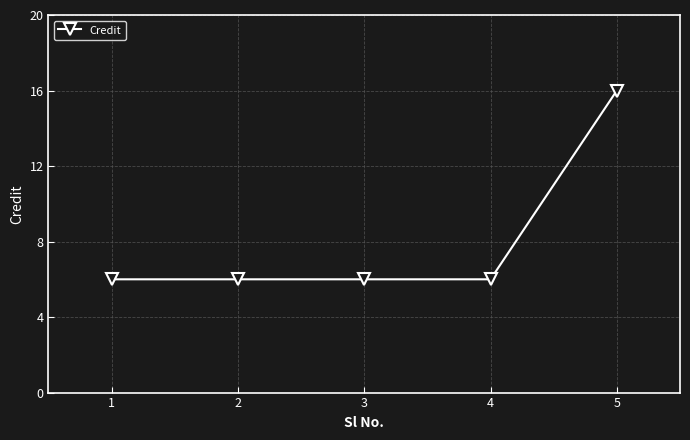

What is the change in value from 2 to 5?

+10